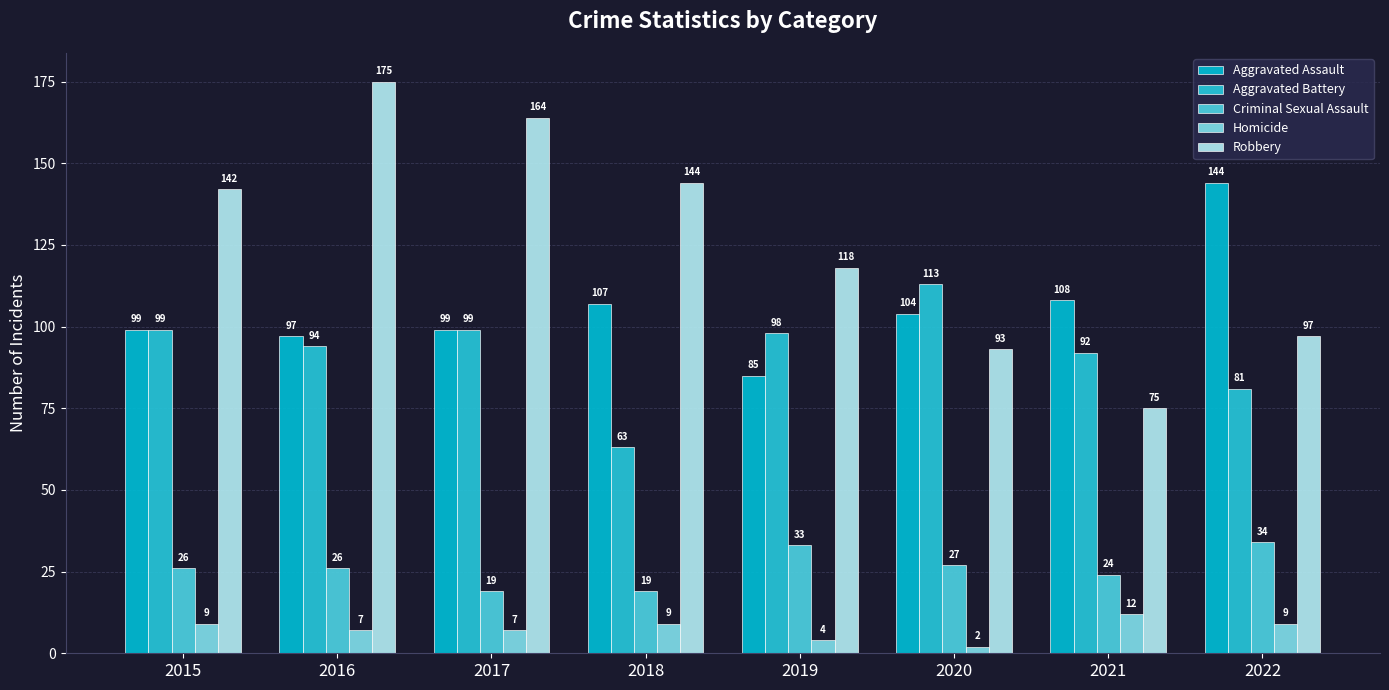

The Homicide series shows 12 at 2016. True or false?

False